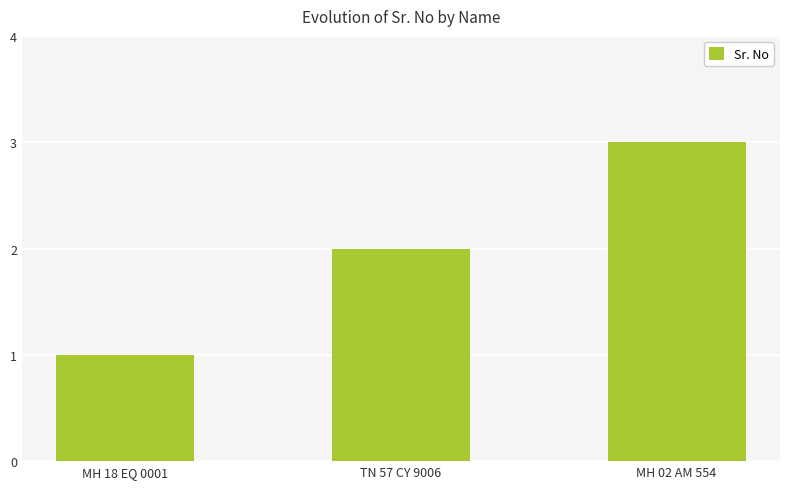

Rank the categories by value from highest to lowest.

MH 02 AM 554, TN 57 CY 9006, MH 18 EQ 0001